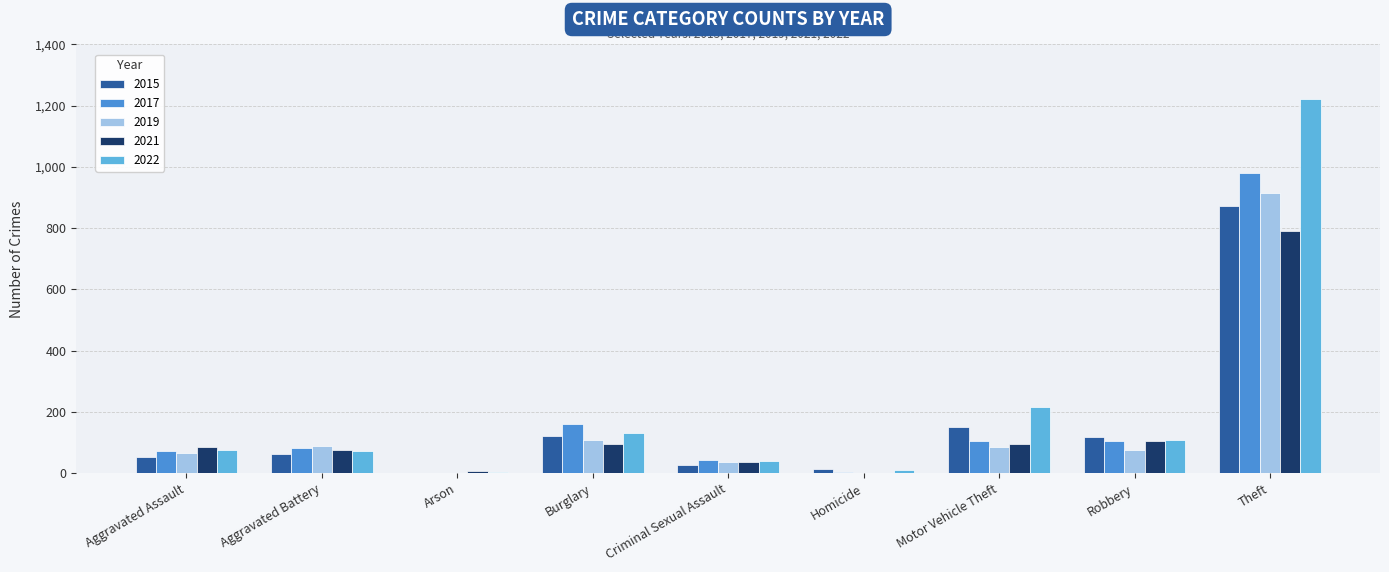

What is the maximum value for 2021?

791